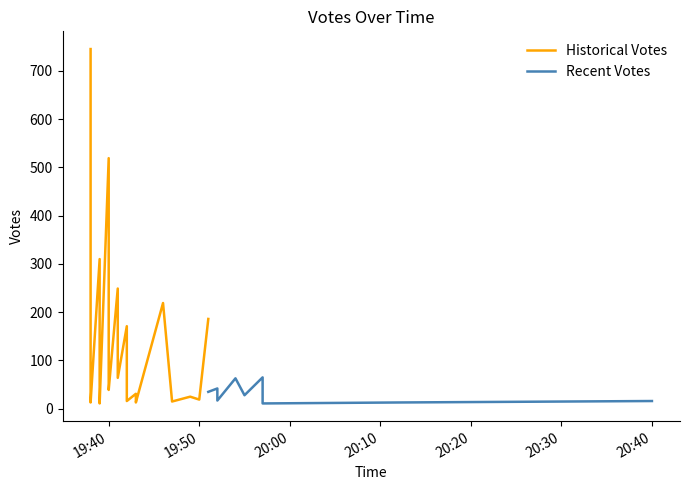

What value does the data have at 2019-09-14 19:43, to the nearest 10?

10